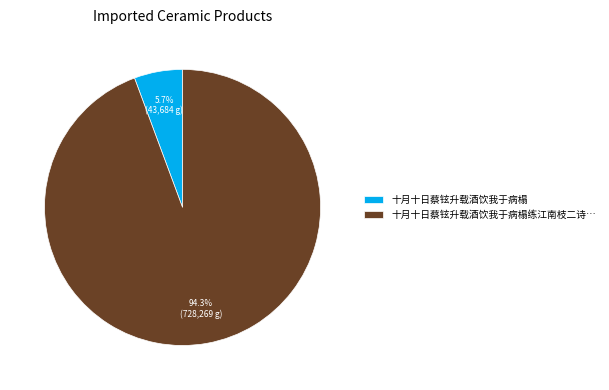

To the nearest percent, what is the difference between the largest and smallest slice percentages?

89%